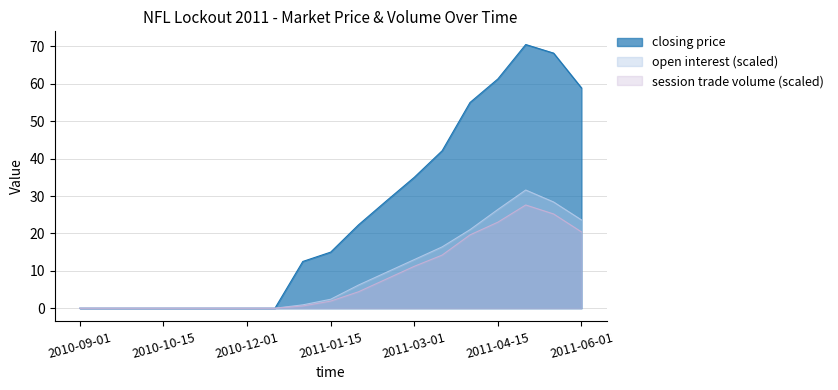

True or false: open interest has more than 1 points higher than both neighbors.

False